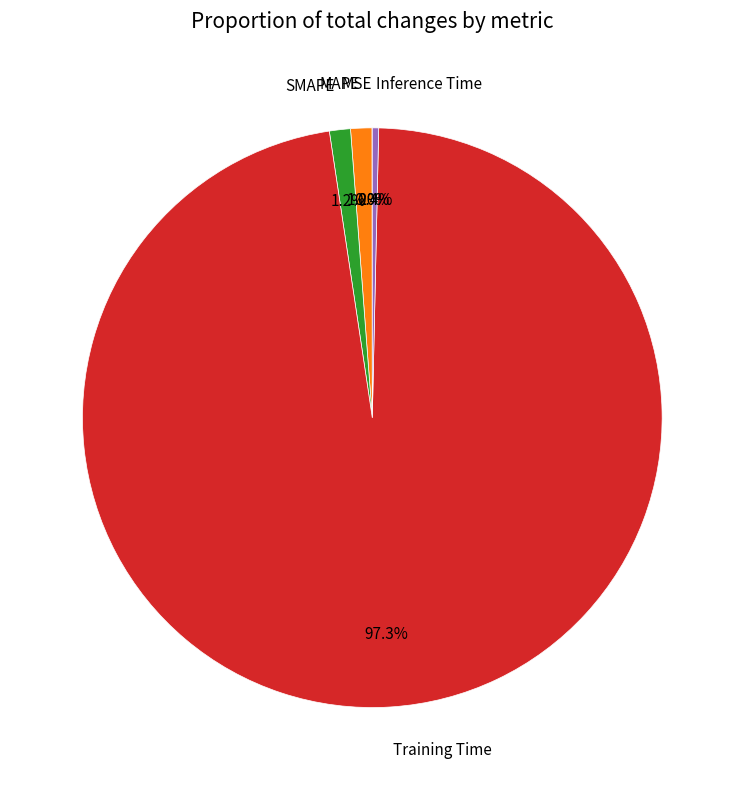

Is there any slice that represents more than half of the pie?

Yes